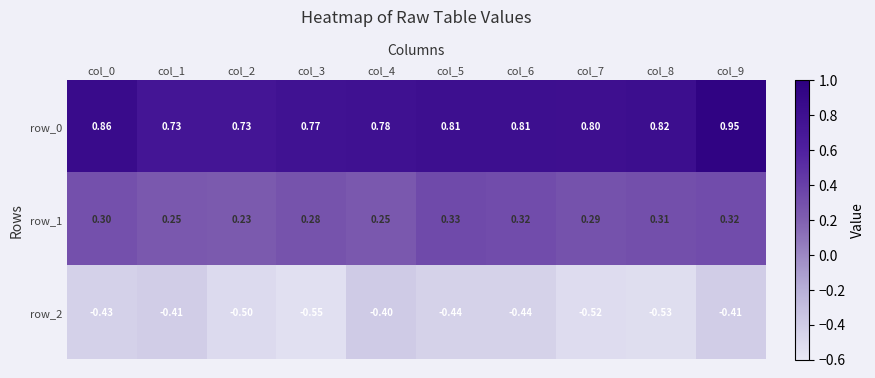

Reading left to right, list all the values displayed in this chart.

row_0: col_0=0.9	col_1=0.7	col_2=0.7	col_3=0.8	col_4=0.8	col_5=0.8	col_6=0.8	col_7=0.8	col_8=0.8	col_9=1.0
row_1: col_0=0.3	col_1=0.2	col_2=0.2	col_3=0.3	col_4=0.2	col_5=0.3	col_6=0.3	col_7=0.3	col_8=0.3	col_9=0.3
row_2: col_0=-0.4	col_1=-0.4	col_2=-0.5	col_3=-0.5	col_4=-0.4	col_5=-0.4	col_6=-0.4	col_7=-0.5	col_8=-0.5	col_9=-0.4